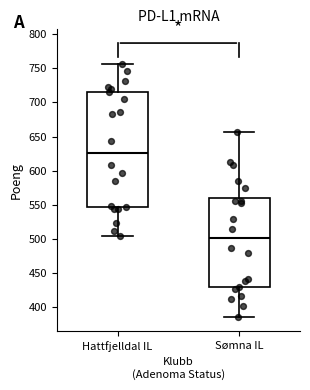

Reading left to right, read every box against the y-axis: the position of its median line, the range the box covers, and the ends of its whiskers. The values are not printed on the chart, so give them approximately, as read against the axis.

Hattfjelldal IL: median 625, box 545 to 715, whiskers 505 to 755
Sømna IL: median 500, box 430 to 560, whiskers 385 to 655